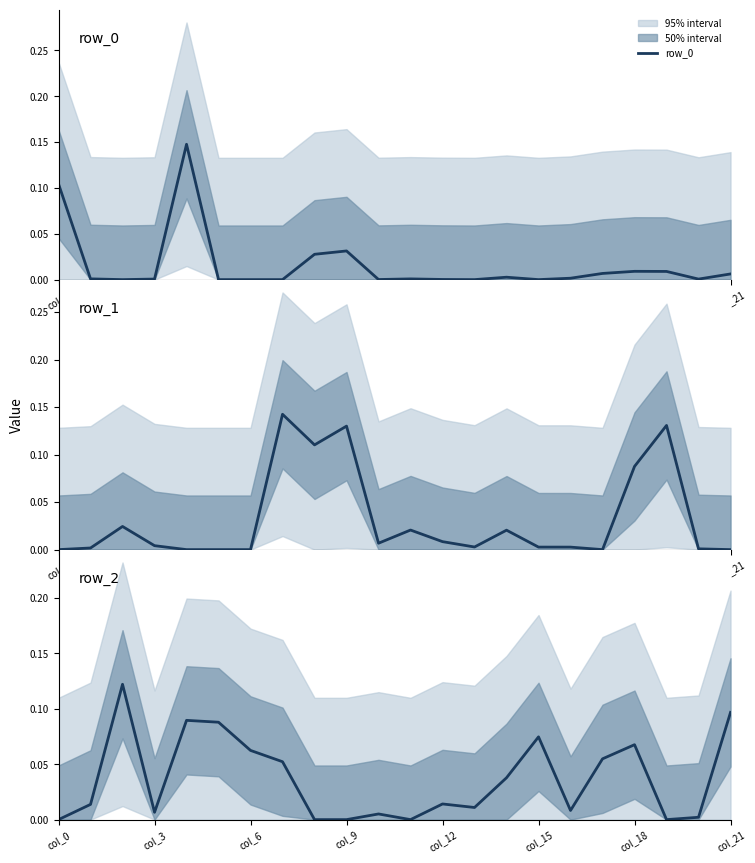

Is this an area chart (filled region under the line)?

No